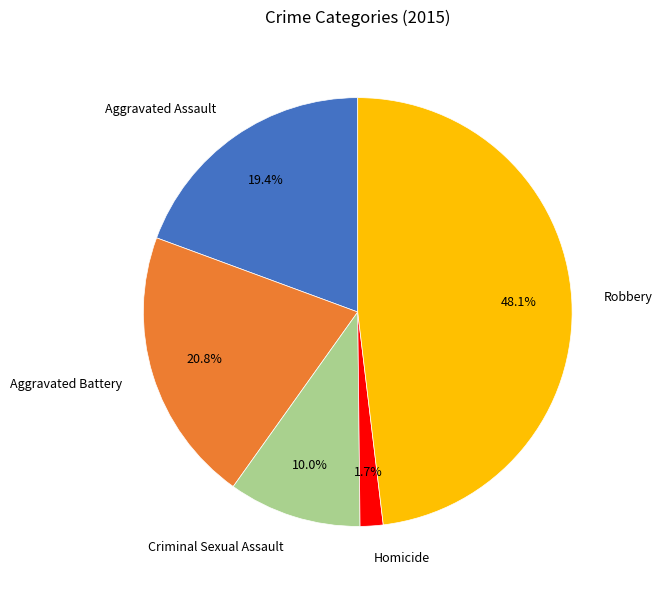

Count the number of slices in the pie.

5